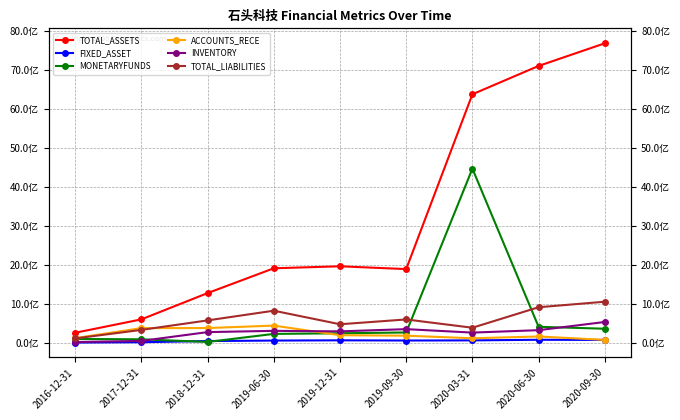

Is it true that INVENTORY equals 537161561 at 2020-09-30?

True